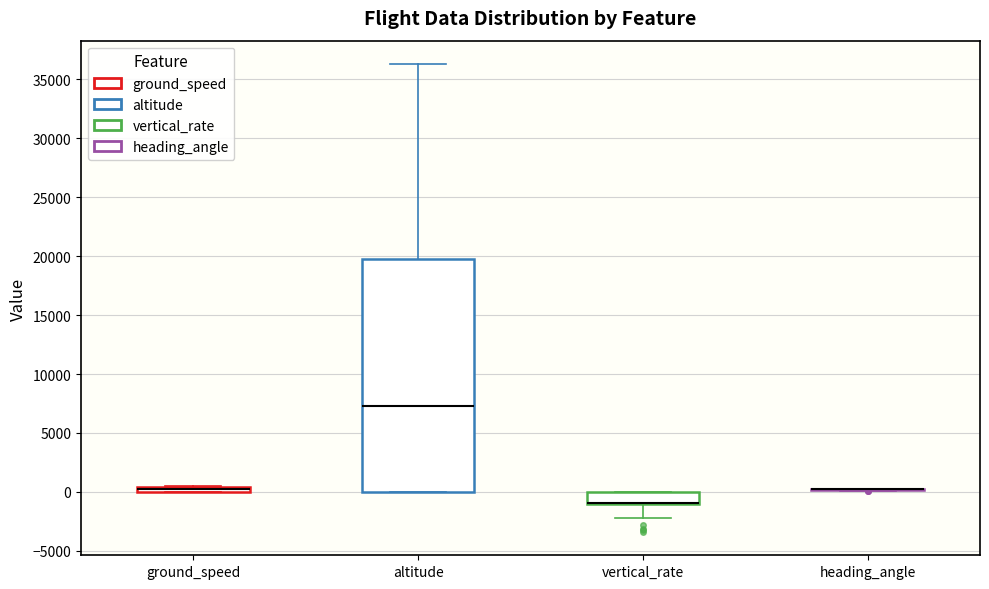

Which box is the tallest, from its lower edge to its upper edge?

altitude